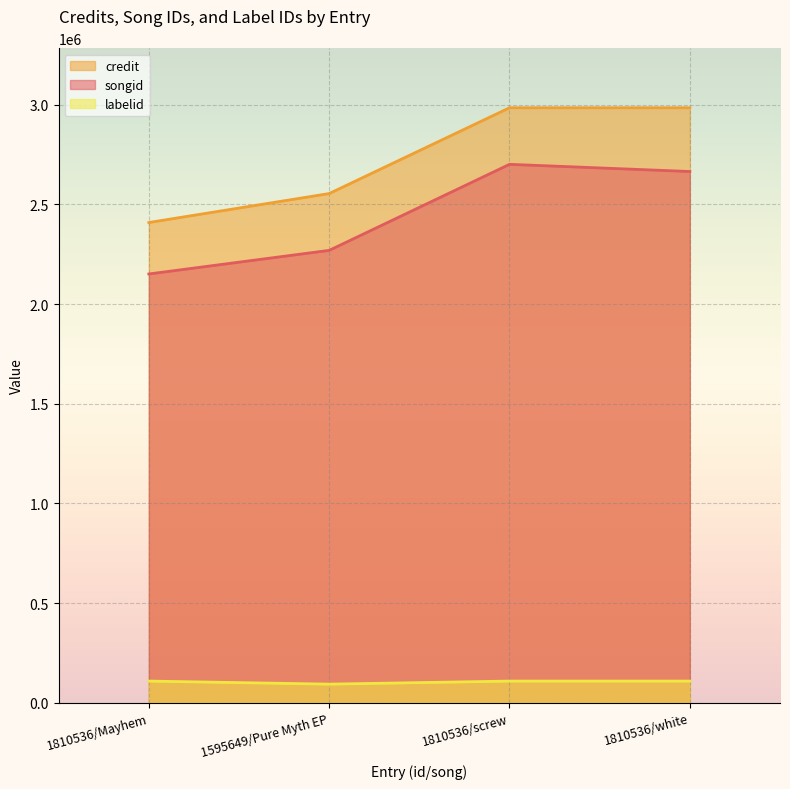

True or false: songid has a value of 4574240 at 1810536/screw.

False